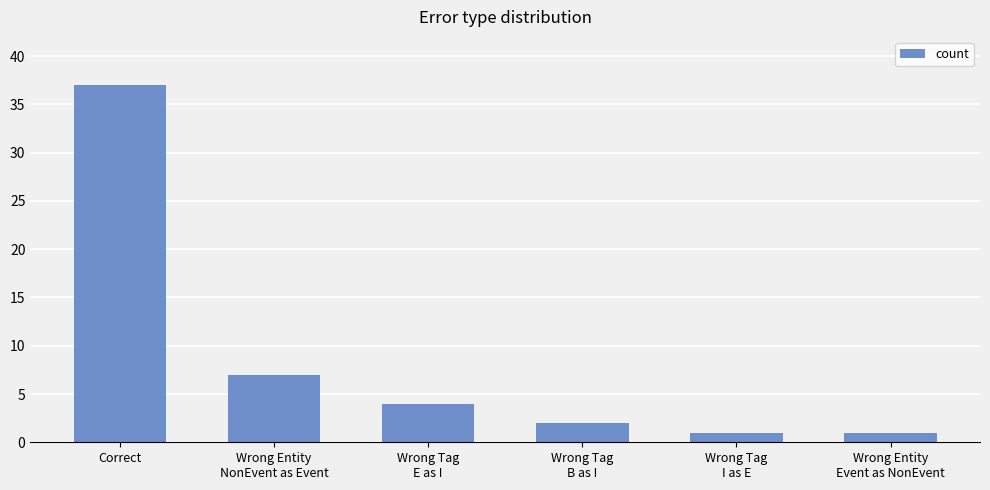

Does the chart contain stacked bars?

No